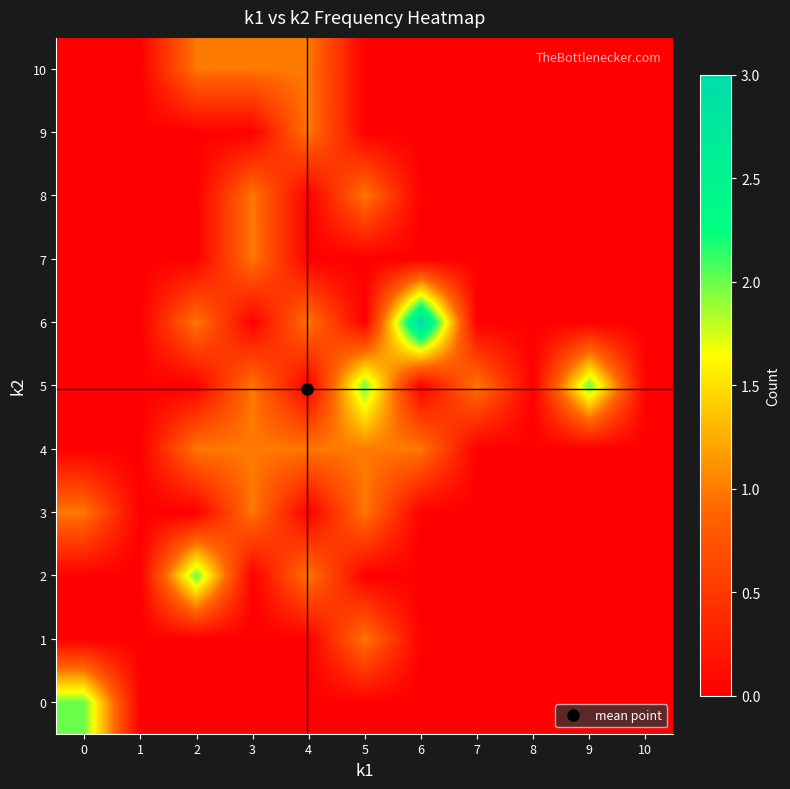

Reading right to left, list all the values displayed in this chart.

0: 10=0	9=0	8=0	7=0	6=0	5=0	4=0	3=0	2=0	1=0	0=2
1: 10=0	9=0	8=0	7=0	6=0	5=1	4=0	3=0	2=0	1=0	0=0
2: 10=0	9=0	8=0	7=0	6=0	5=0	4=1	3=0	2=2	1=0	0=0
3: 10=0	9=0	8=0	7=0	6=0	5=1	4=0	3=1	2=0	1=0	0=1
4: 10=0	9=0	8=0	7=0	6=1	5=1	4=1	3=1	2=1	1=0	0=0
5: 10=0	9=2	8=0	7=1	6=0	5=2	4=0	3=1	2=0	1=0	0=0
6: 10=0	9=0	8=0	7=0	6=3	5=0	4=1	3=0	2=1	1=0	0=0
7: 10=0	9=0	8=0	7=0	6=0	5=0	4=0	3=1	2=0	1=0	0=0
8: 10=0	9=0	8=0	7=0	6=0	5=1	4=0	3=1	2=0	1=0	0=0
9: 10=0	9=0	8=0	7=0	6=0	5=0	4=1	3=0	2=0	1=0	0=0
10: 10=0	9=0	8=0	7=0	6=0	5=0	4=1	3=1	2=1	1=0	0=0